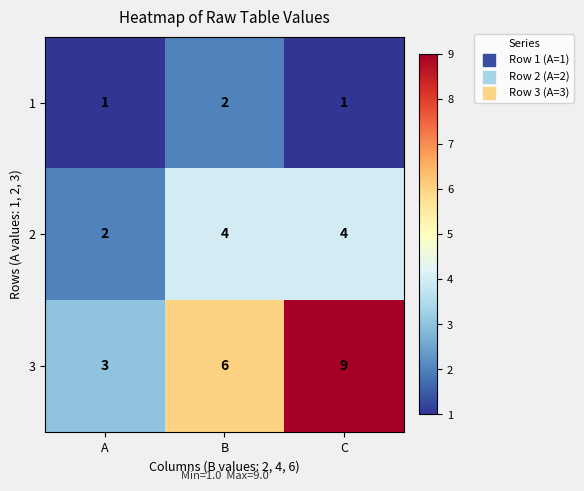

Reading right to left, list all the values displayed in this chart.

1: C=1	B=2	A=1
2: C=4	B=4	A=2
3: C=9	B=6	A=3